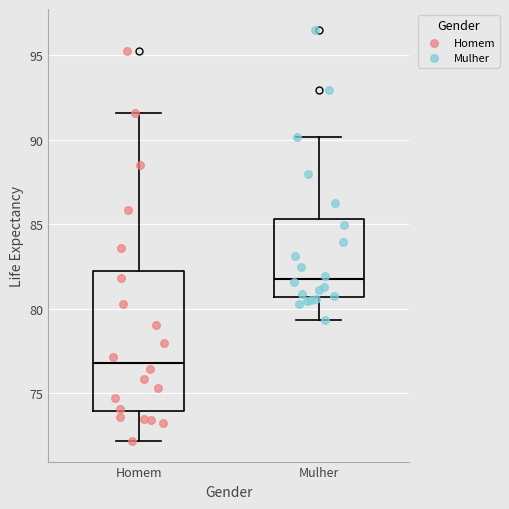

Which box's median line is the lowest?

Homem